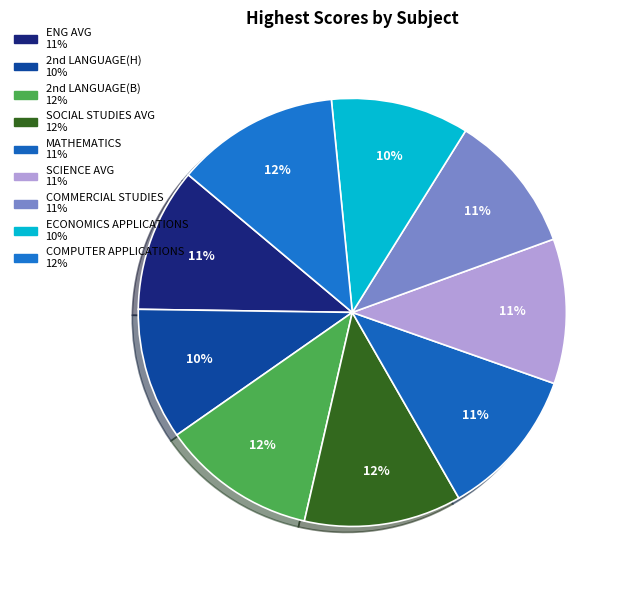

Does COMPUTER APPLICATIONS represent more than half of the total?

No